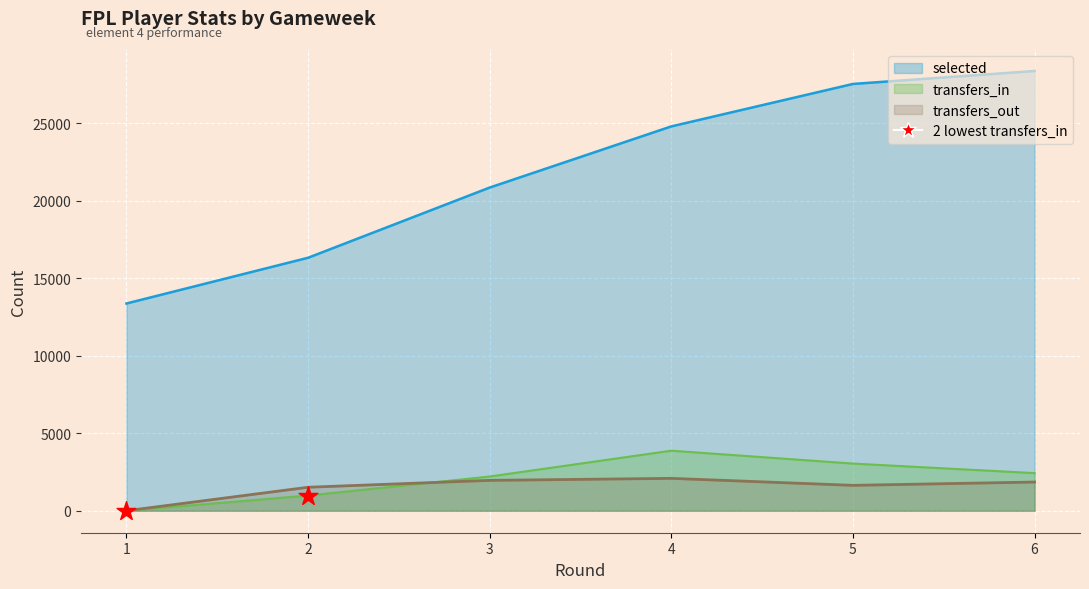

What are all the series names shown in the legend?

selected, transfers_in, transfers_out